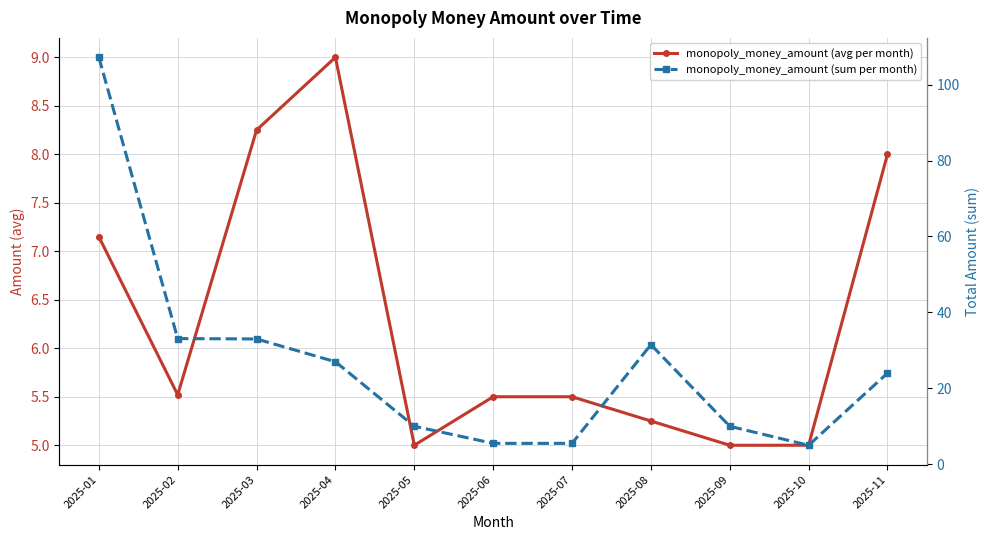

At which label does monopoly_money_amount (sum per month) first exceed 24?

2025-01